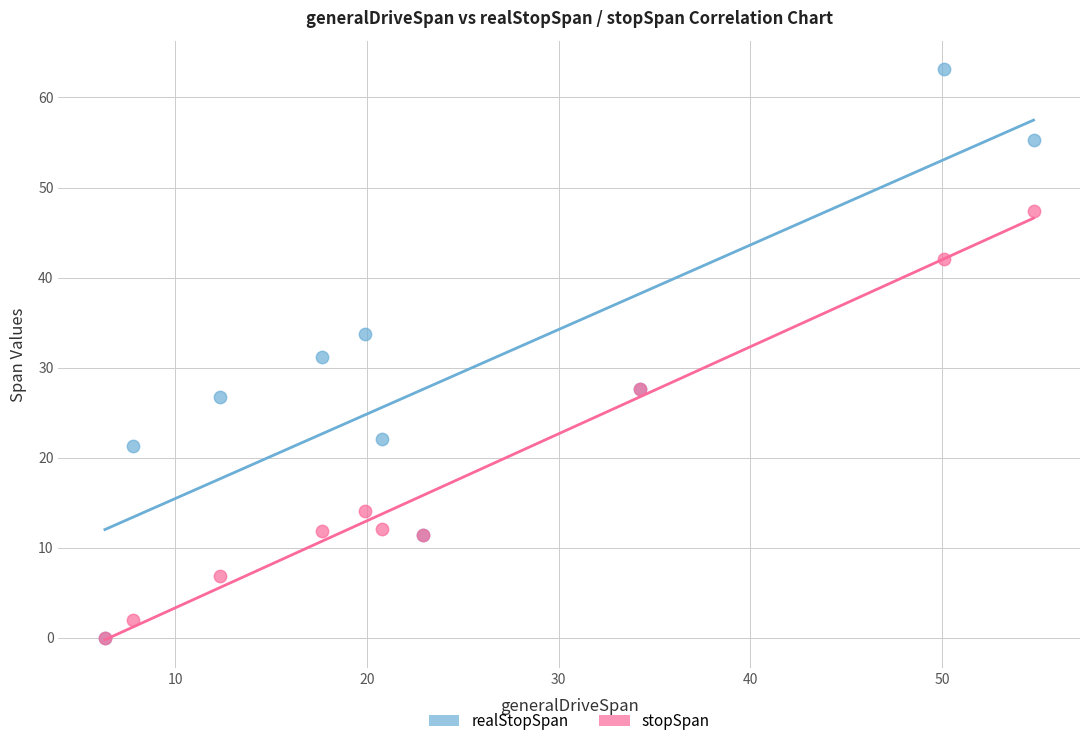

In the stopSpan series, what Y value is closest to 23?

27.6